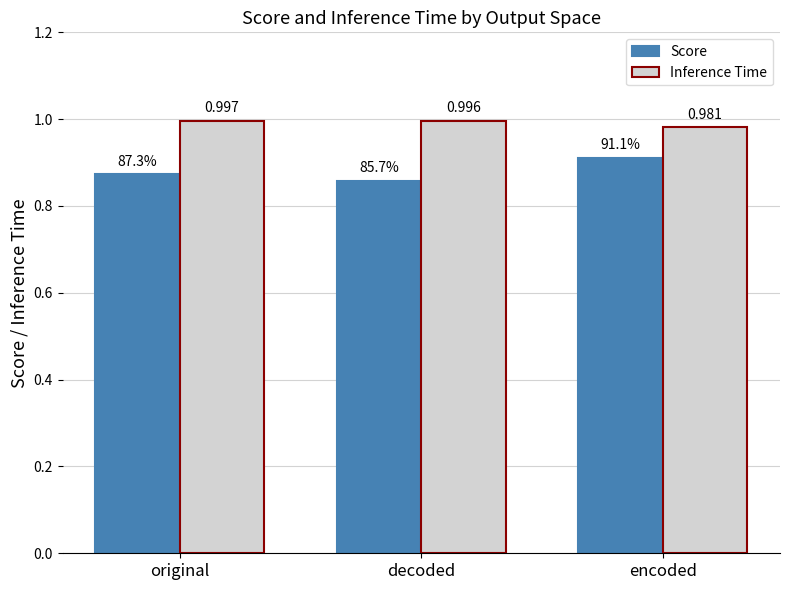

List the labels in order of Score value, largest first.

encoded, original, decoded